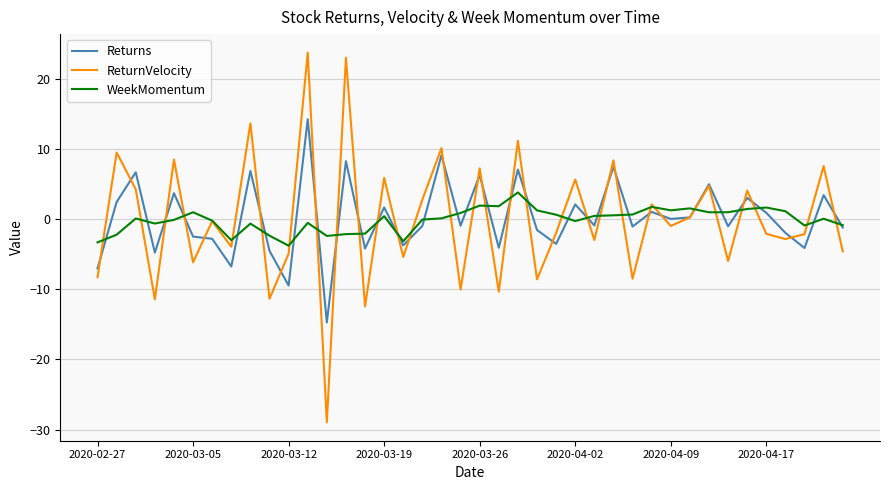

How many lines are shown in the chart?

3